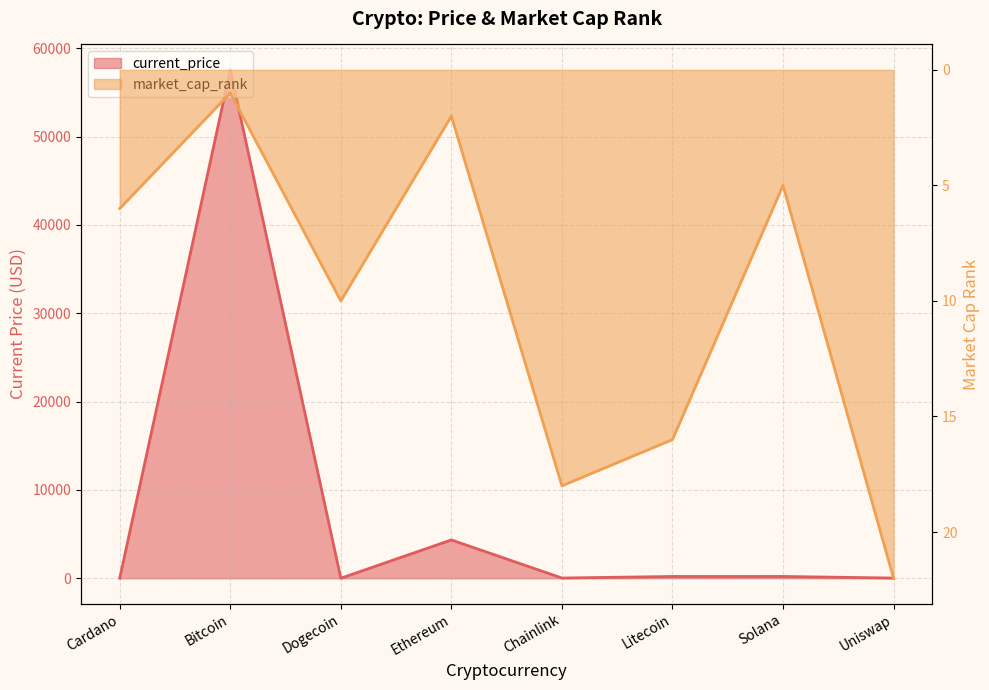

Reading left to right, extract all data points from this chart.

current_price: Cardano=1.6	Bitcoin=57548.0	Dogecoin=0.2	Ethereum=4338.6	Chainlink=24.9	Litecoin=199.4	Solana=201.8	Uniswap=20.0
market_cap_rank: Cardano=6.0	Bitcoin=1.0	Dogecoin=10.0	Ethereum=2.0	Chainlink=18.0	Litecoin=16.0	Solana=5.0	Uniswap=22.0